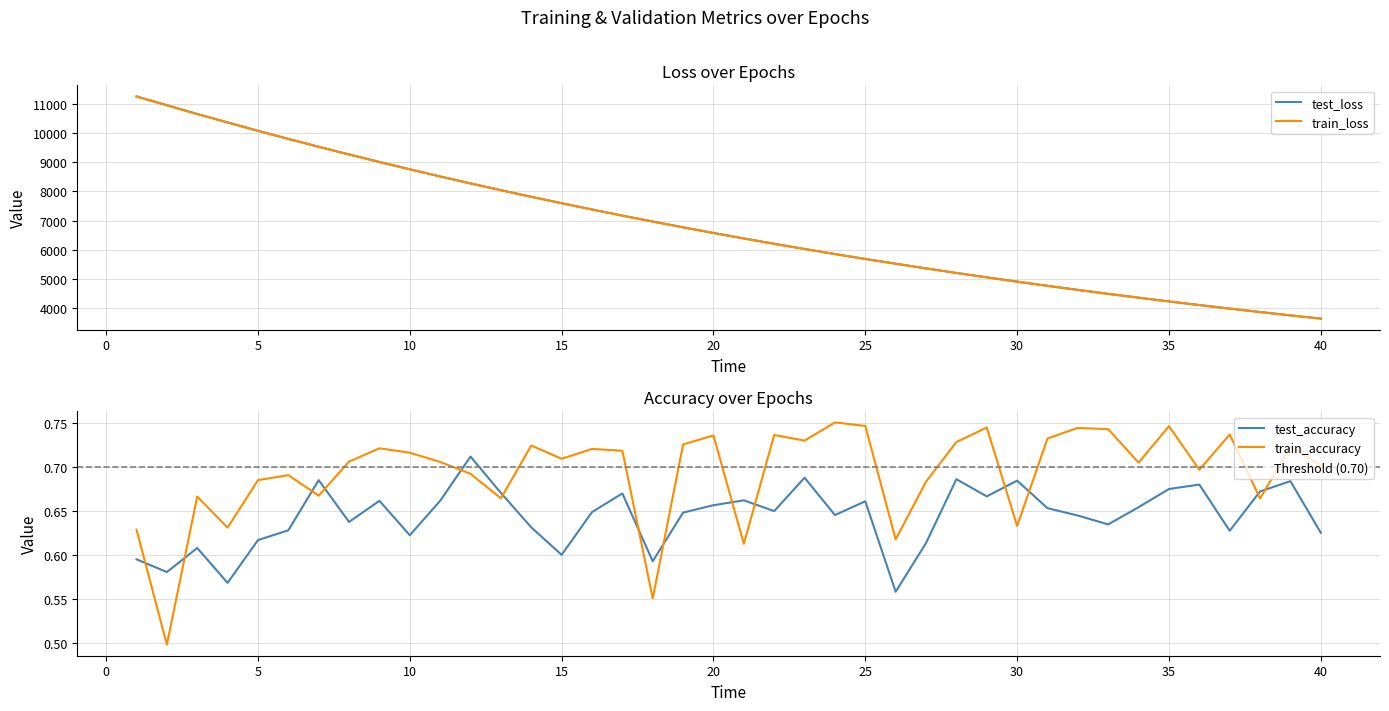

How many intersections are there between train_accuracy and test_accuracy?

14